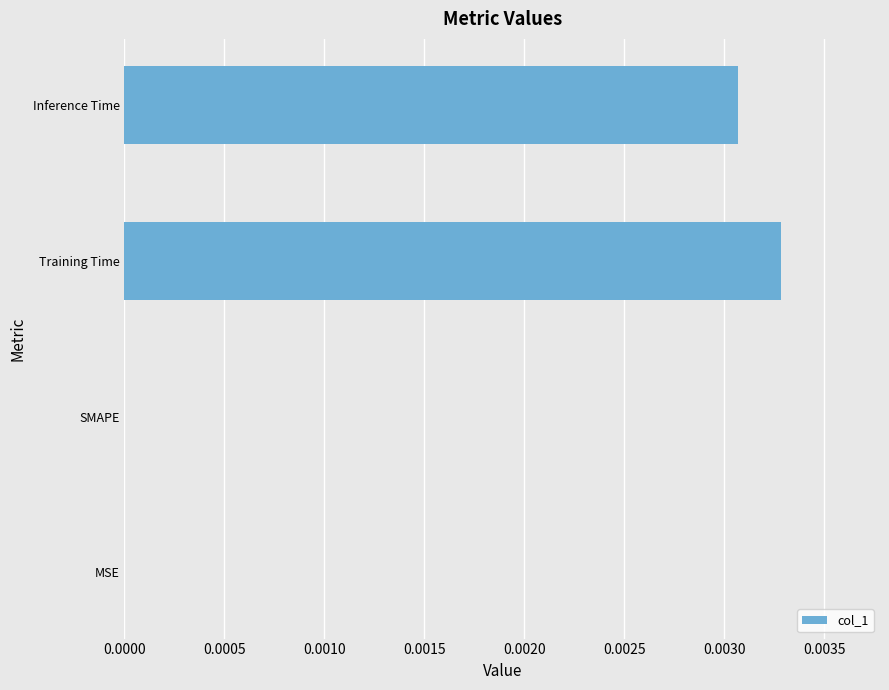

The chart shows a value of 0.0 at MSE. True or false?

True